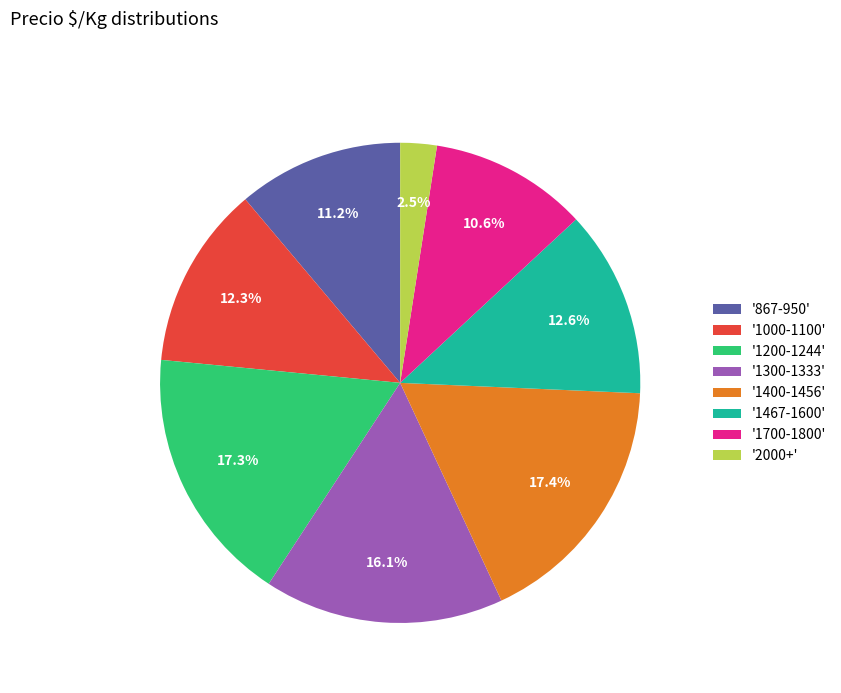

Approximately how many times larger is the value at '1200-1244' compared to '1700-1800'?

1.6